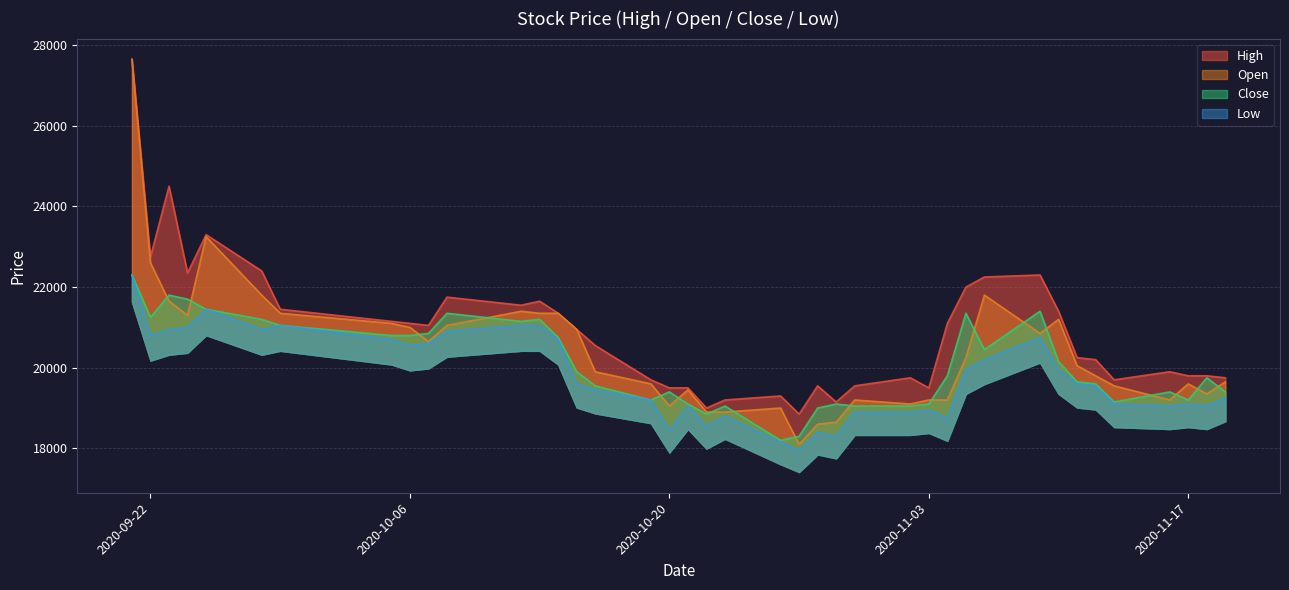

Which has a higher value, 2020-10-22 or 2020-11-10?

2020-11-10